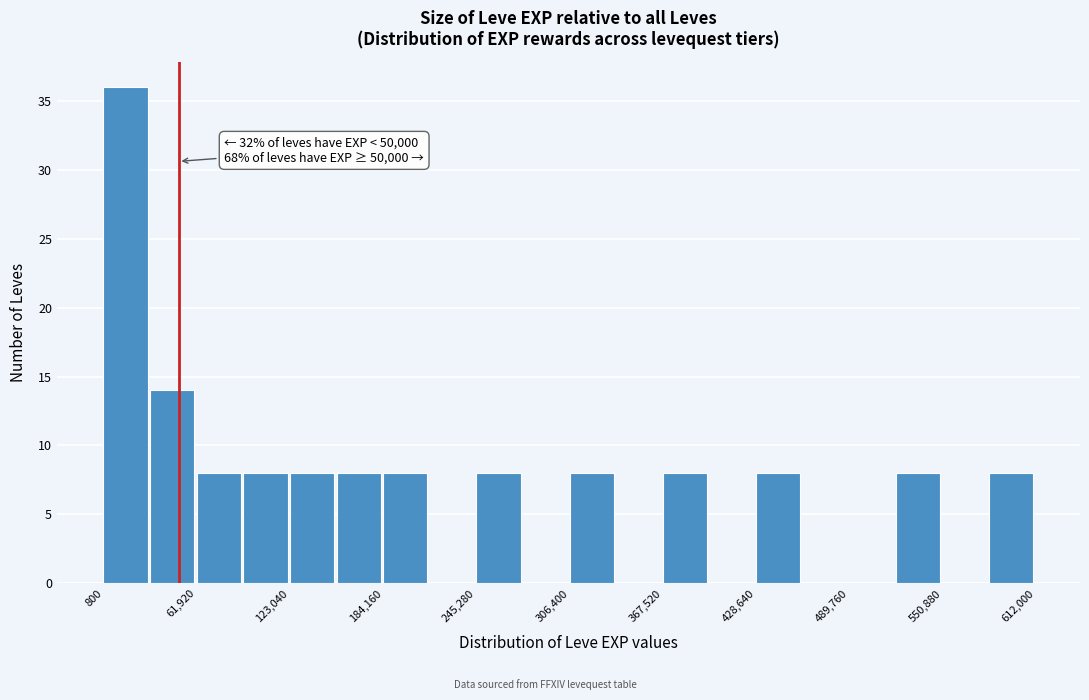

Read against the x-axis, roughly where is the centre of the tallest bar?

20000